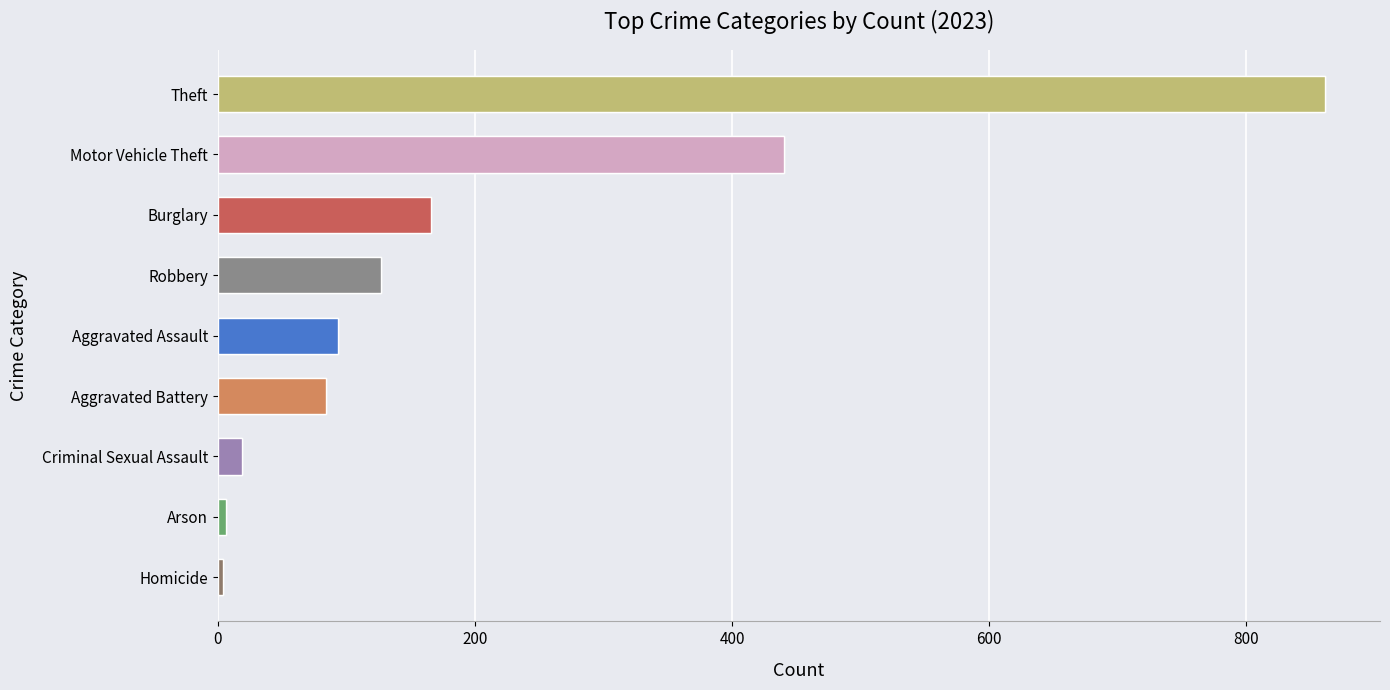

Does the chart contain any negative values?

No